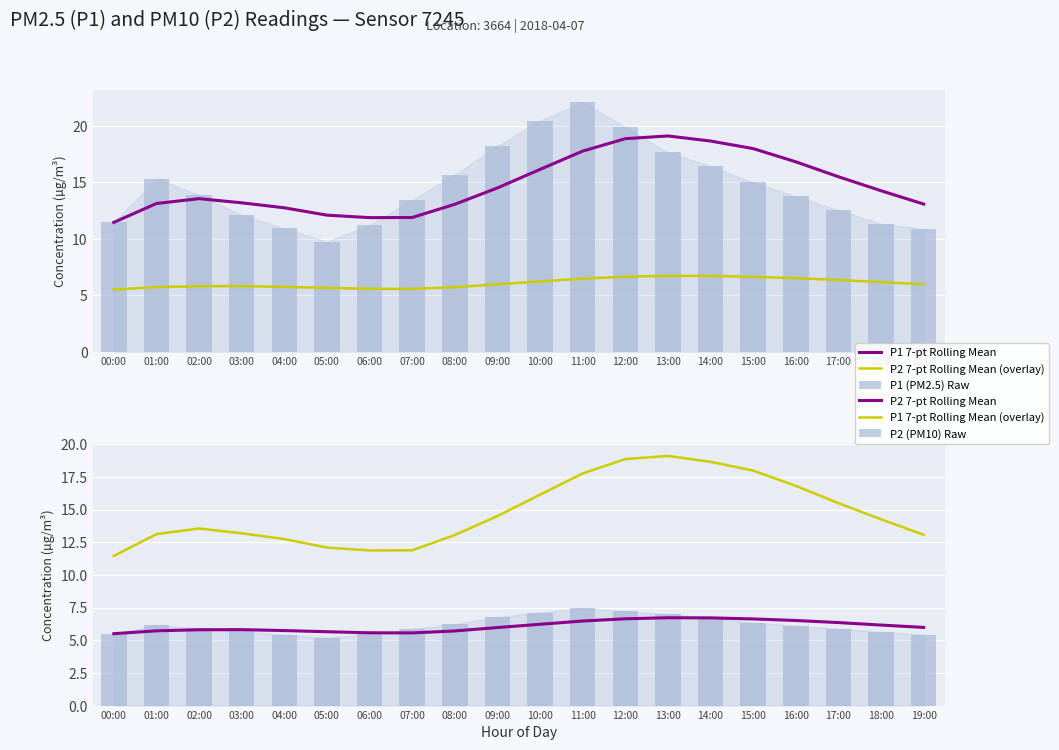

What is the label of the 4th bar from the right?

16:00